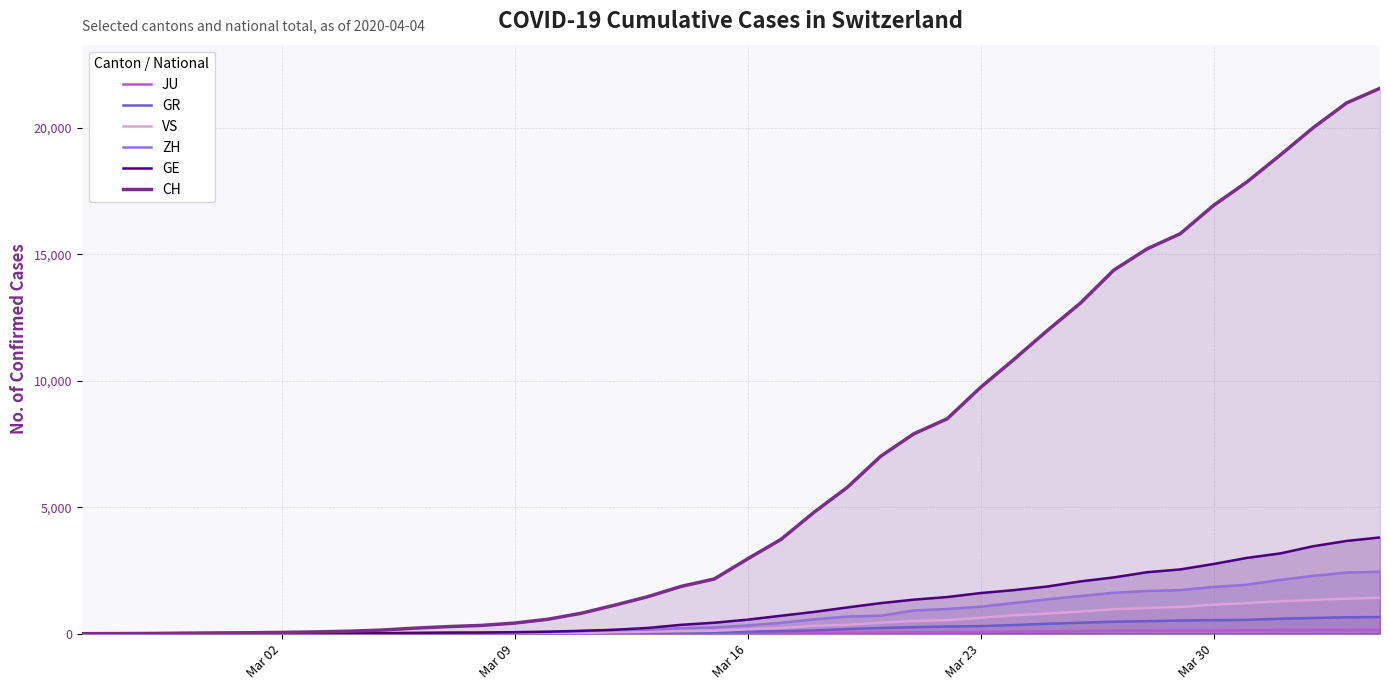

Which series has the largest total across all categories?

CH